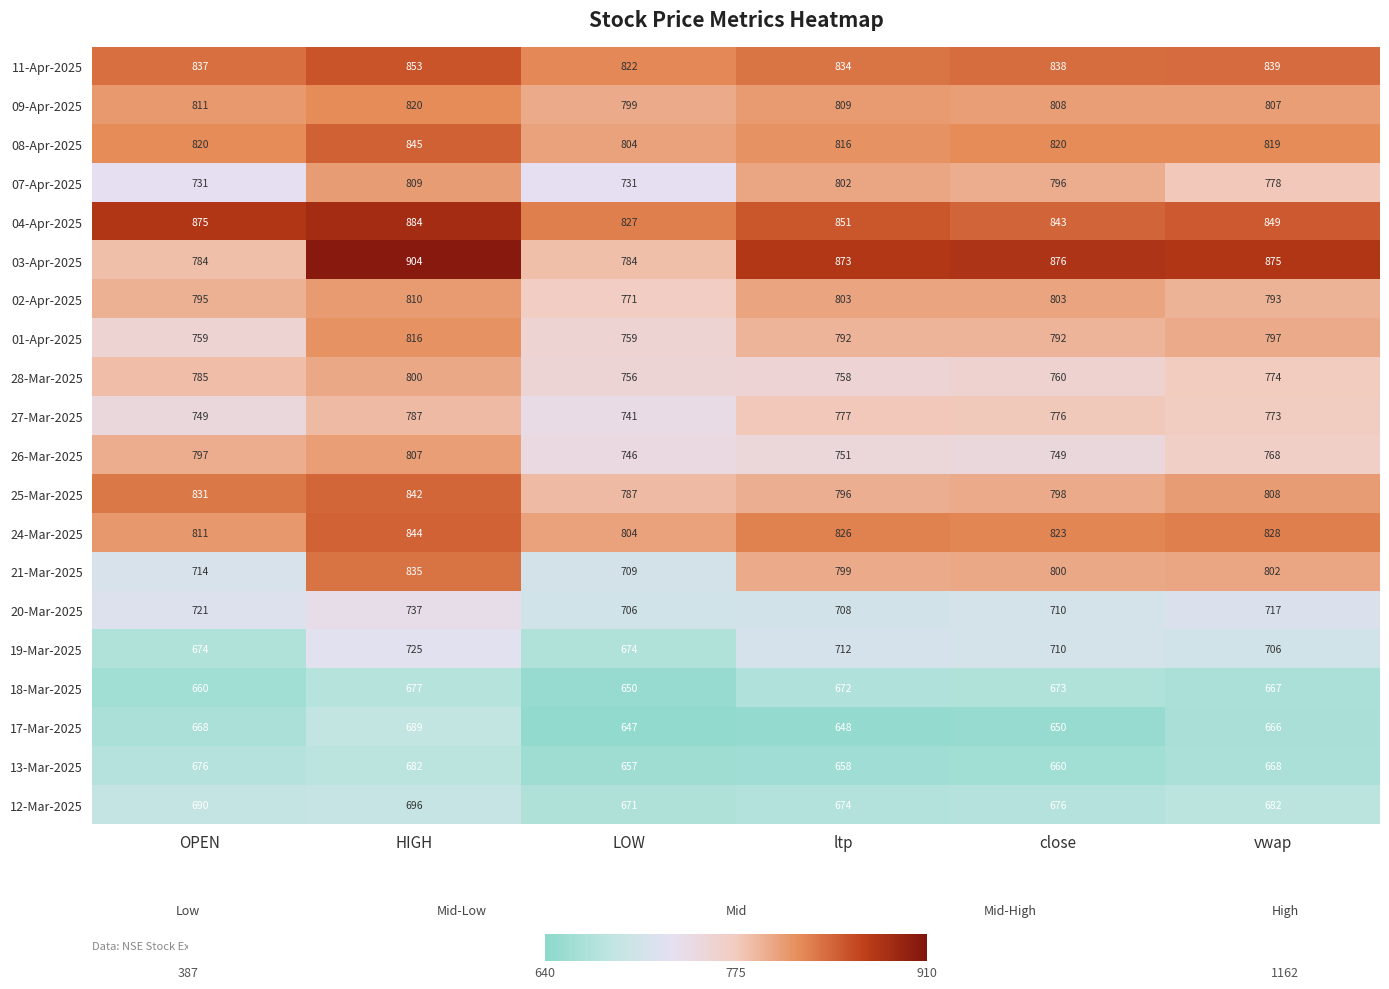

How many series are shown in this chart?

20